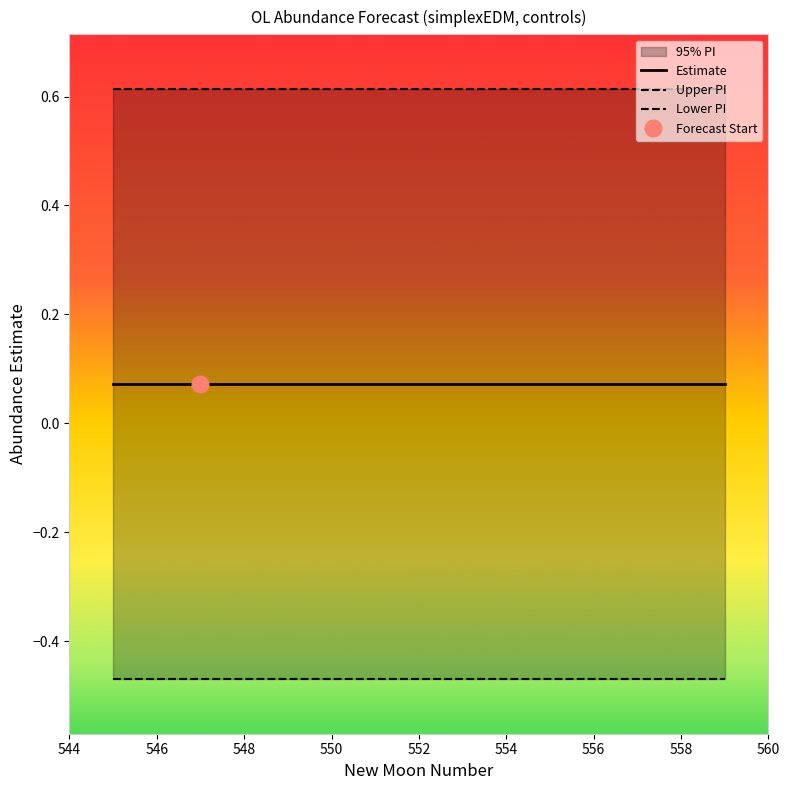

Does the chart display data point markers on the line(s)?

No